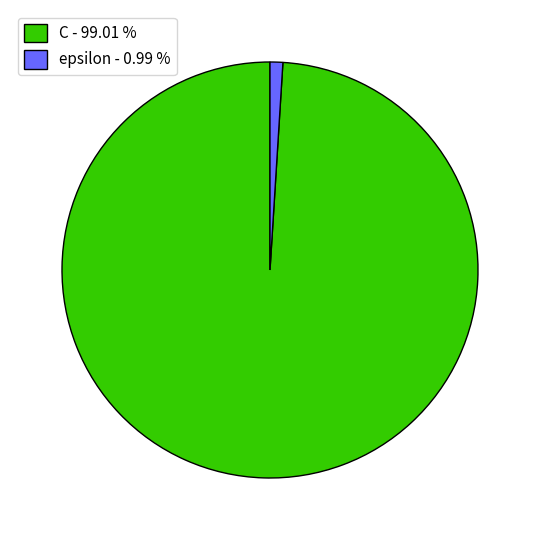

Do epsilon and C together represent more than half of the pie?

Yes